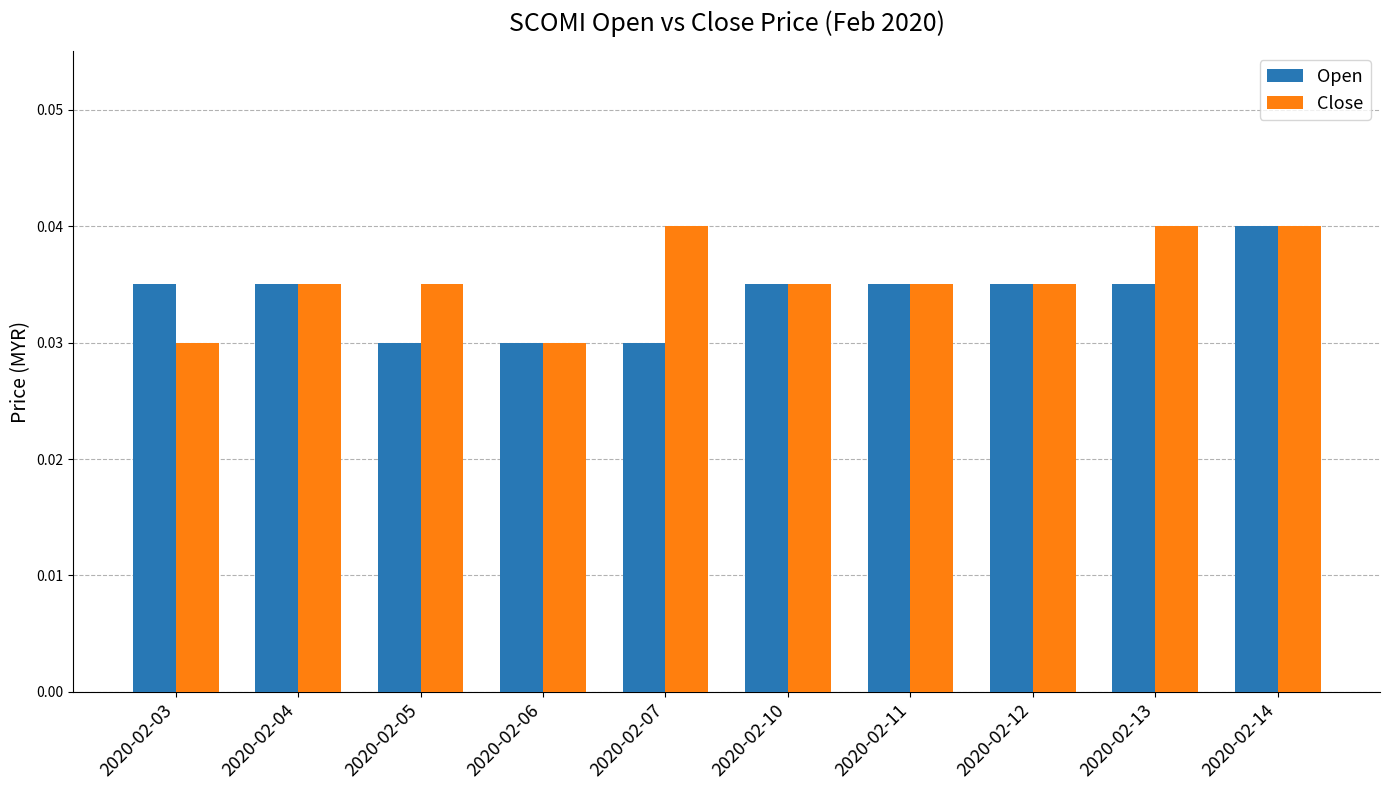

Count the Open values in the range 0 to 1.

10